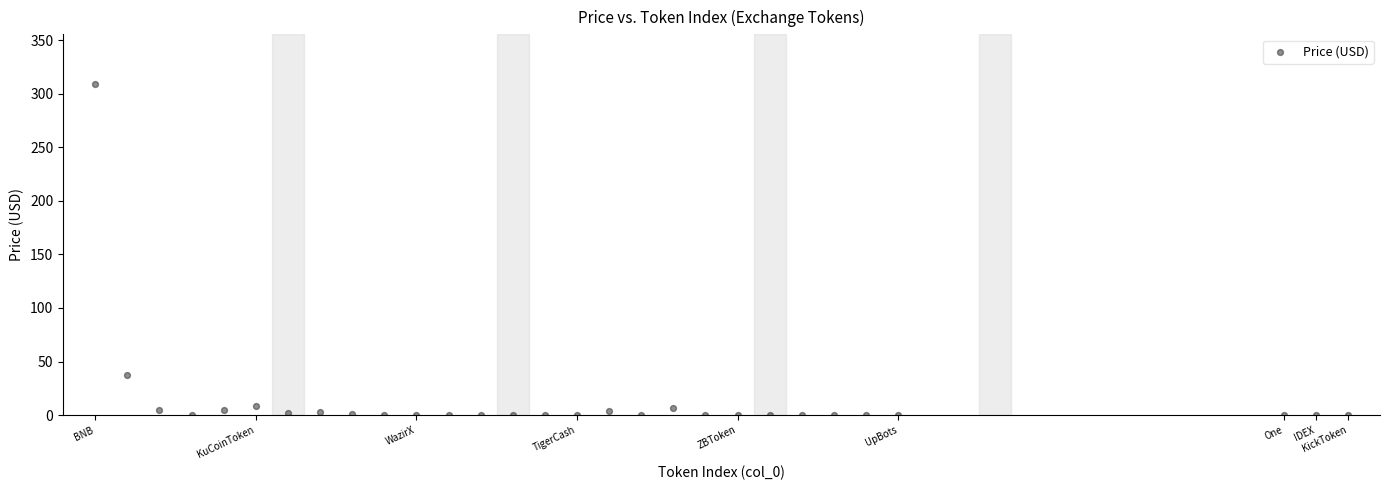

What is the range of X values (max minus min)?

39.0